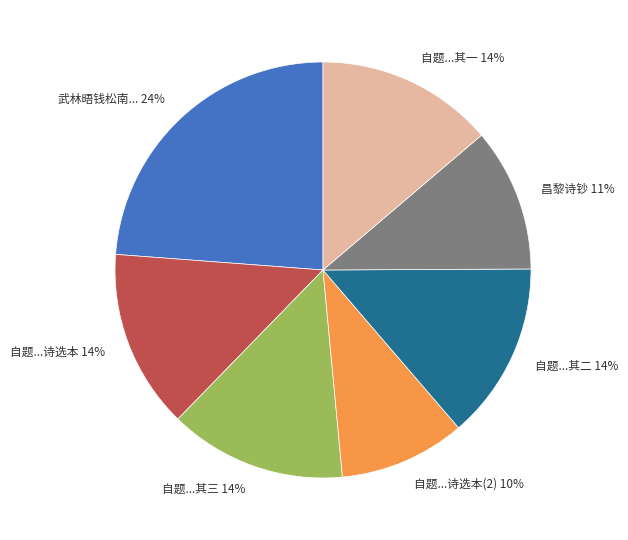

What percentage is the 自题...诗选本 slice, to the nearest percent?

14%